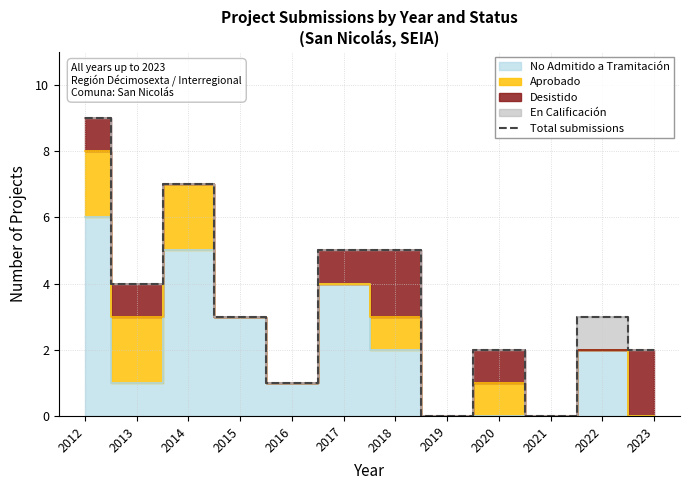

List the labels in order of value, smallest first.

2019, 2021, 2016, 2020, 2023, 2015, 2022, 2013, 2017, 2018, 2014, 2012